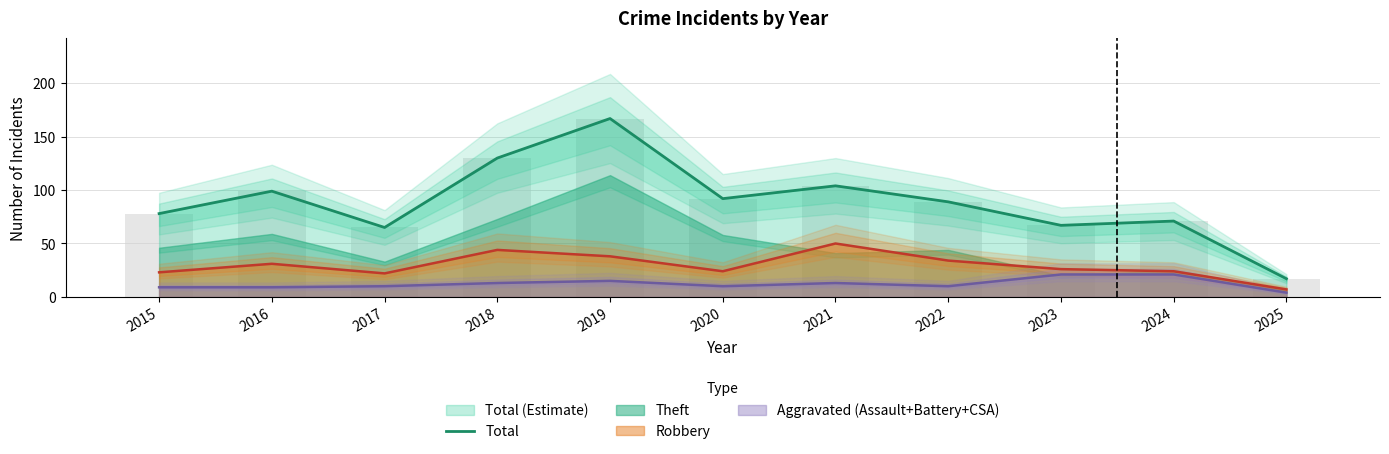

What is the difference between the values at 2015 and 2017?

13